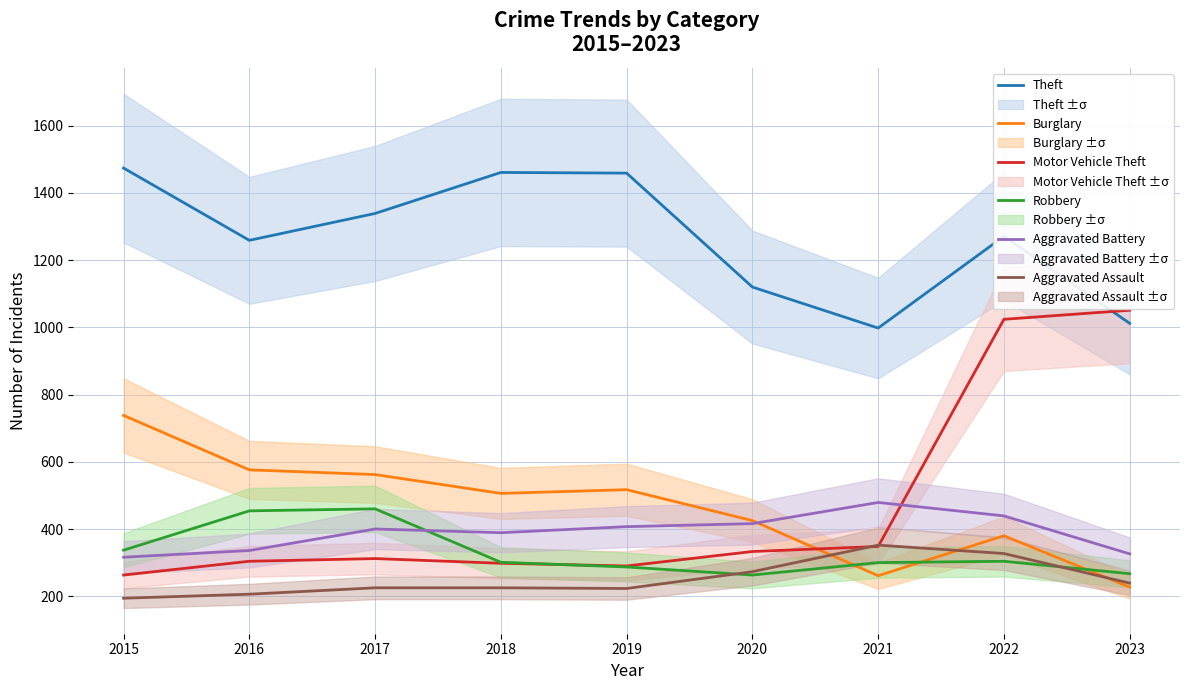

What is the lowest value of the Aggravated Assault series?

194